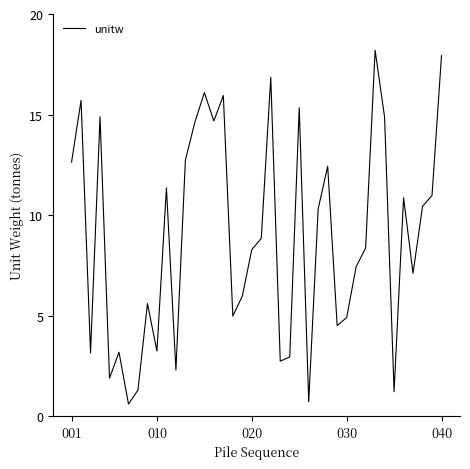

What is the minimum value shown in the chart?

0.6